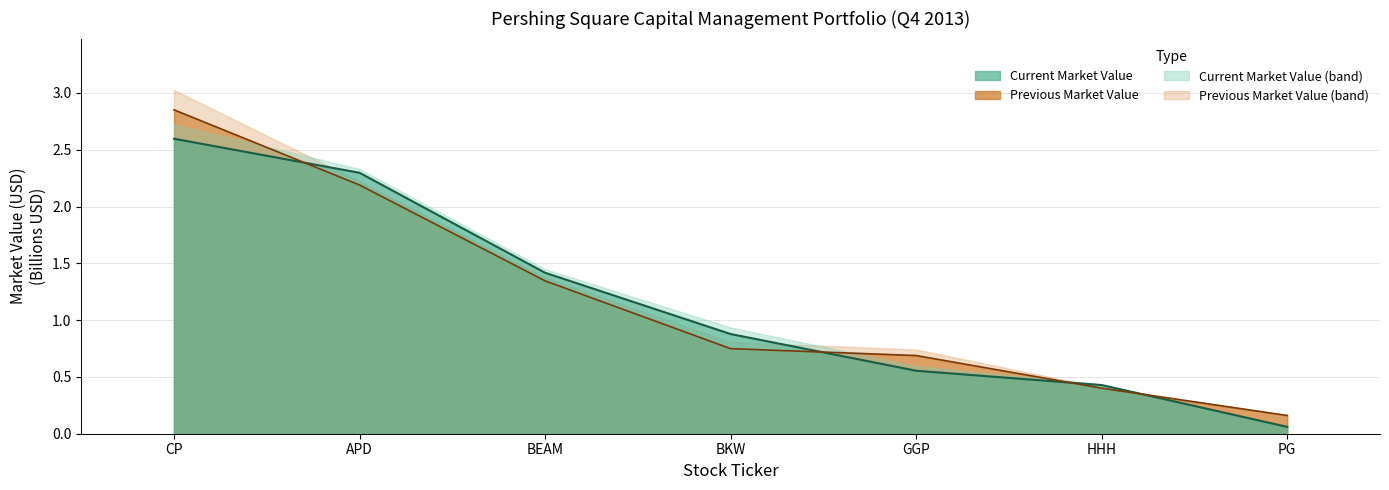

Is it true that Previous Market Value equals 0.3 at GGP?

False